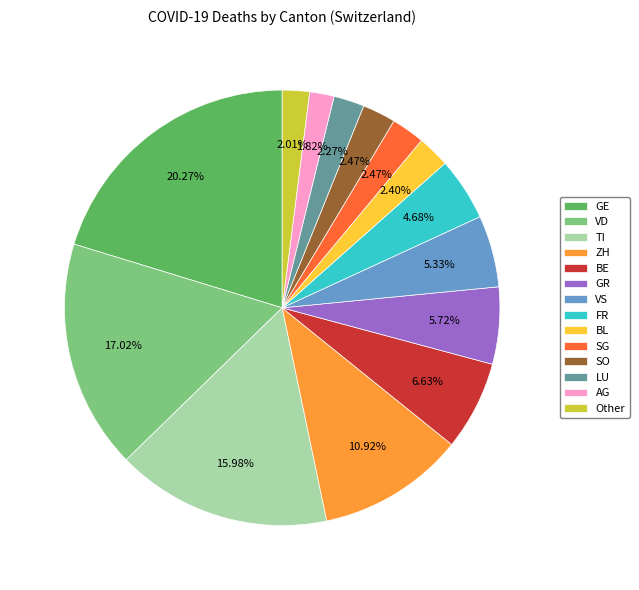

How many slices are in this pie chart?

14